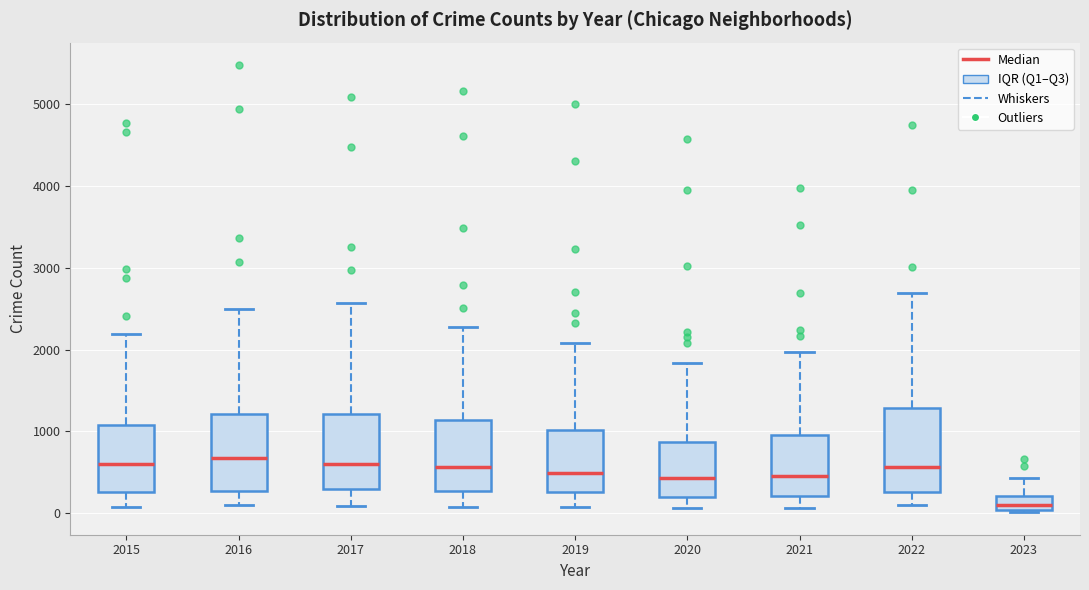

Reading left to right, read every box against the y-axis: the position of its median line, the range the box covers, and the ends of its whiskers. The values are not printed on the chart, so give them approximately, as read against the axis.

2015: median 600, box 300 to 1100, whiskers 100 to 2200
2016: median 700, box 300 to 1200, whiskers 100 to 2500
2017: median 600, box 300 to 1200, whiskers 100 to 2600
2018: median 600, box 300 to 1100, whiskers 100 to 2300
2019: median 500, box 300 to 1000, whiskers 100 to 2100
2020: median 400, box 200 to 900, whiskers 100 to 1800
2021: median 500, box 200 to 1000, whiskers 100 to 2000
2022: median 600, box 300 to 1300, whiskers 100 to 2700
2023: median 100, box 0 to 200, whiskers 0 (just below the box's lower edge) to 400